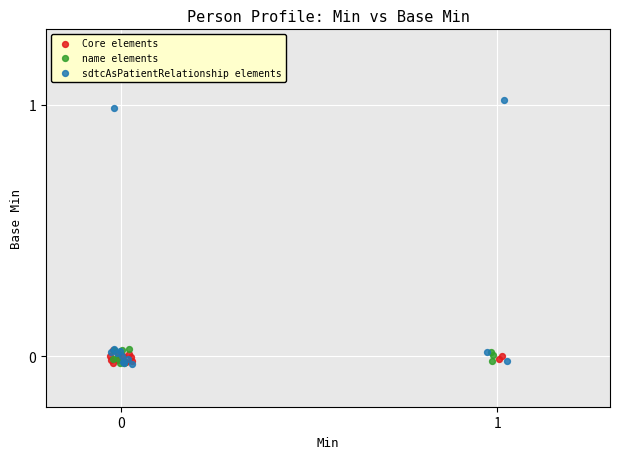

Which series reaches the maximum Y coordinate?

sdtcAsPatientRelationship elements